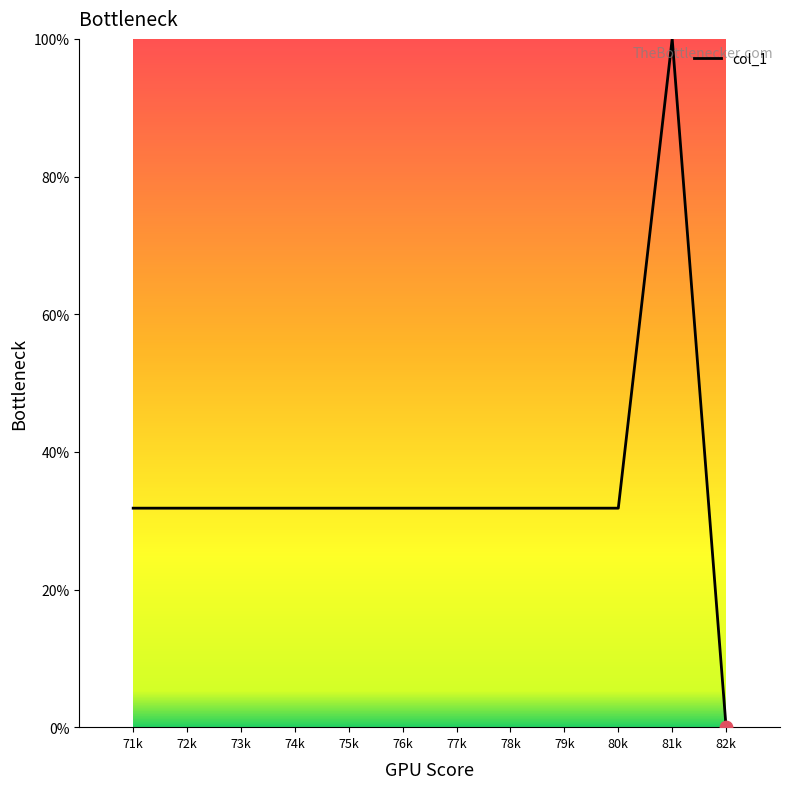

What is the change in value from 74k to 81k?

+68.2